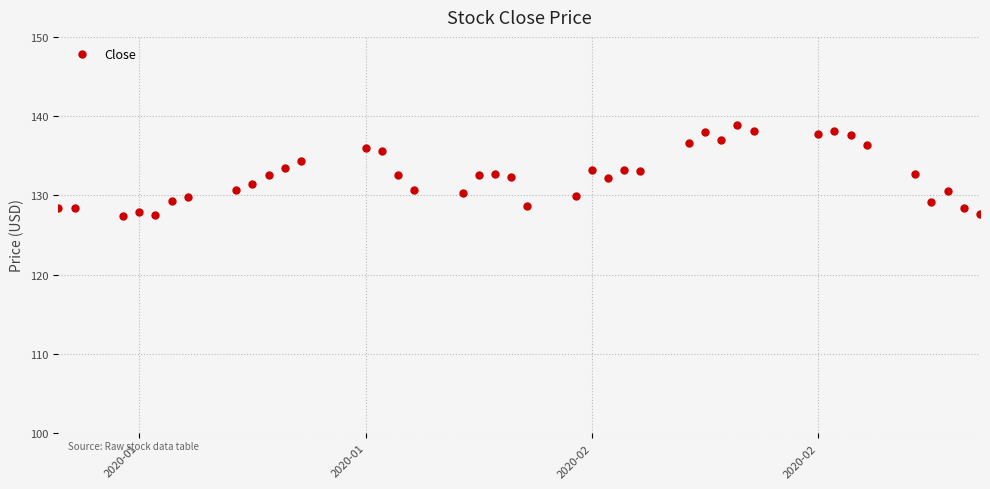

What is the difference between the second highest and second lowest values?

10.6